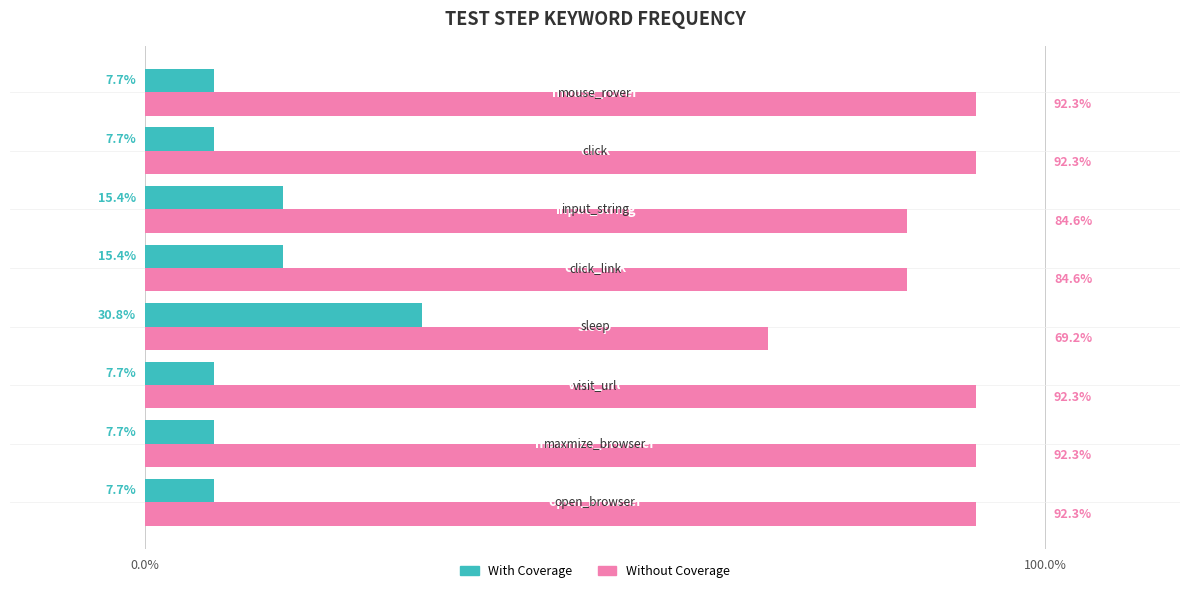

Rank the series by their average value, from lowest to highest.

With Coverage, Without Coverage